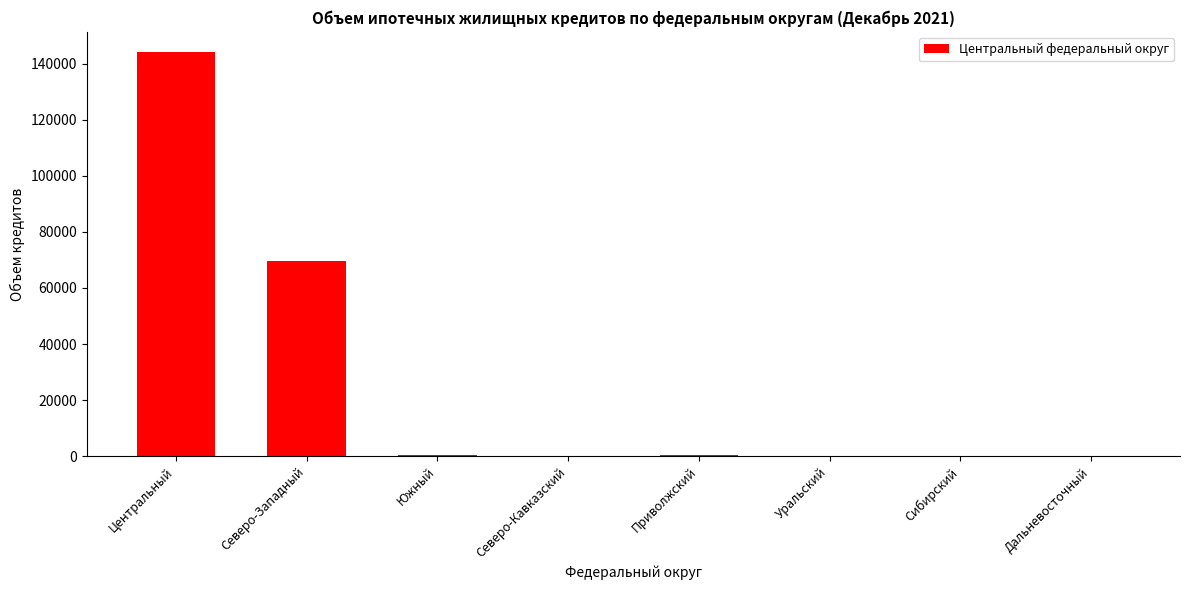

At which label is the value closest to 72069?

Северо-Западный